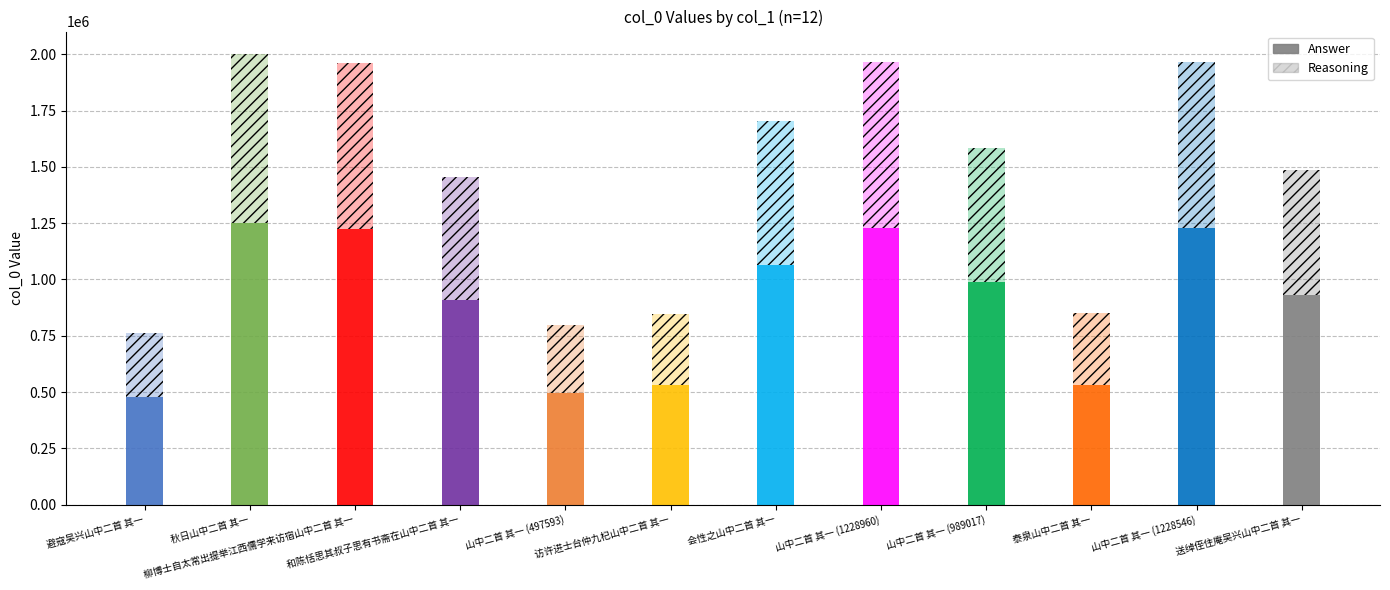

List the series in order of their peak value, lowest first.

Answer, Reasoning